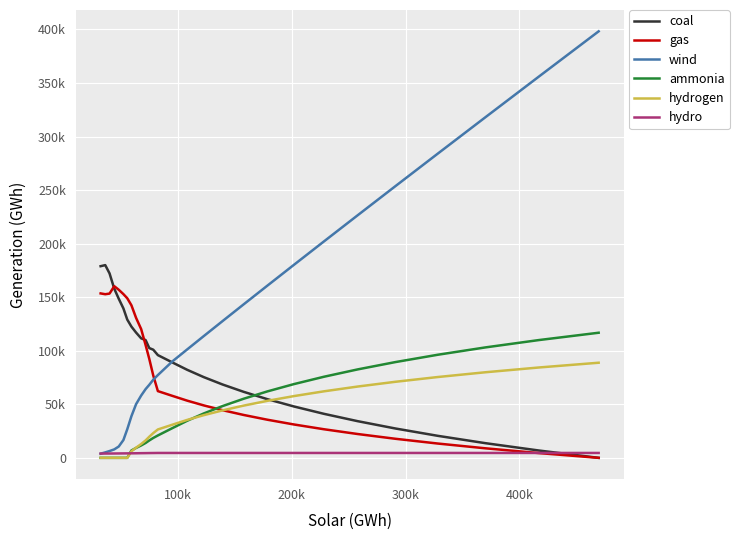

How many intersections are there between coal and ammonia?

1